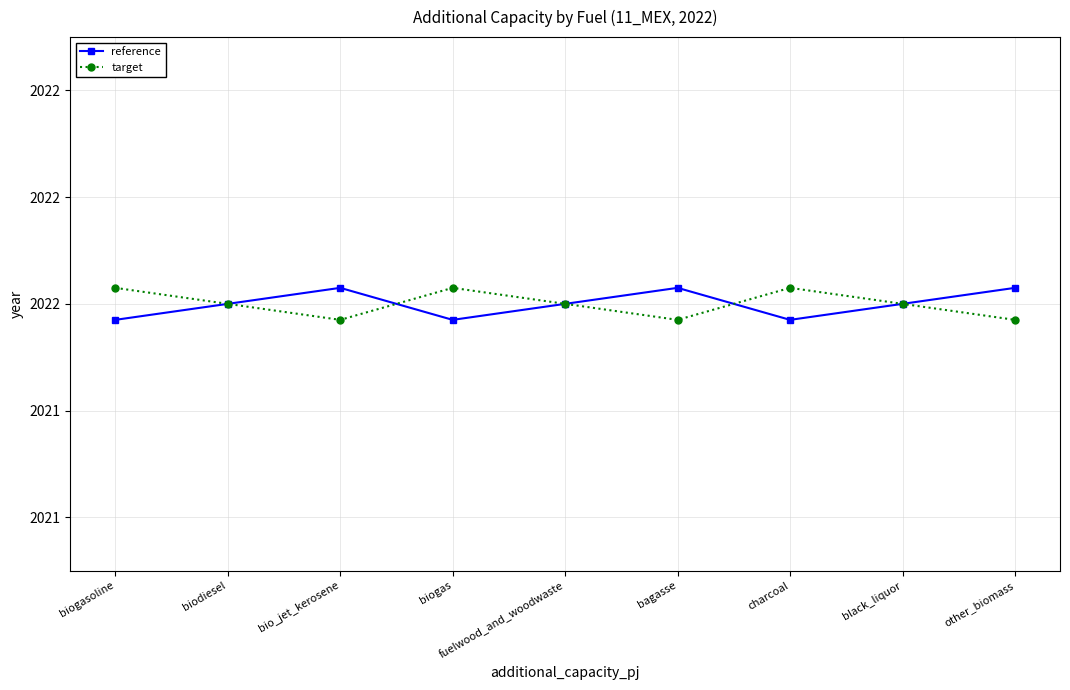

Reading right to left, extract all data points from this chart.

reference: 2022.0	2022.0	2022.0	2022.0	2022.0	2022.0	2022.0	2022.0	2022.0
target: 2022.0	2022.0	2022.0	2022.0	2022.0	2022.0	2022.0	2022.0	2022.0